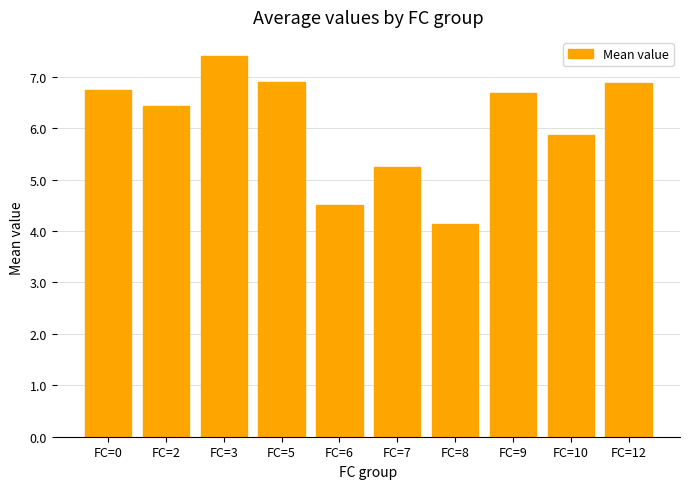

Which has a higher value, FC=6 or FC=0?

FC=0